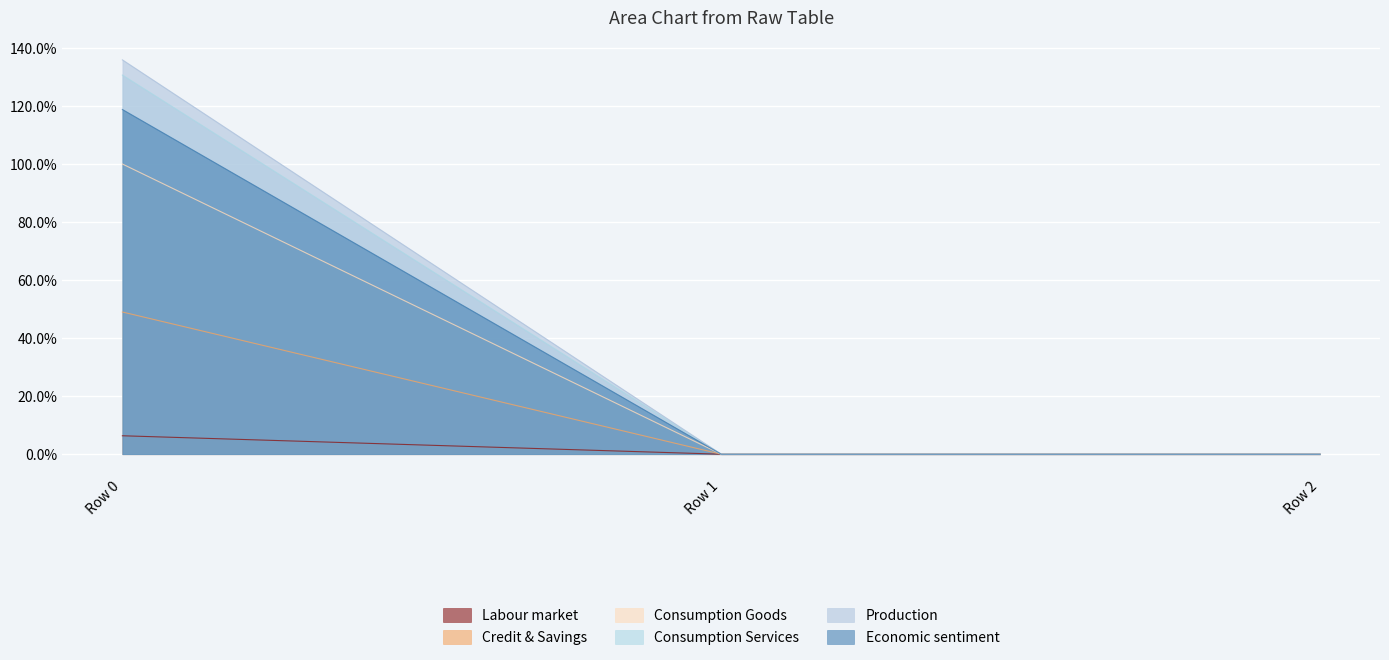

At which category is the sum across all series the highest?

Row 0